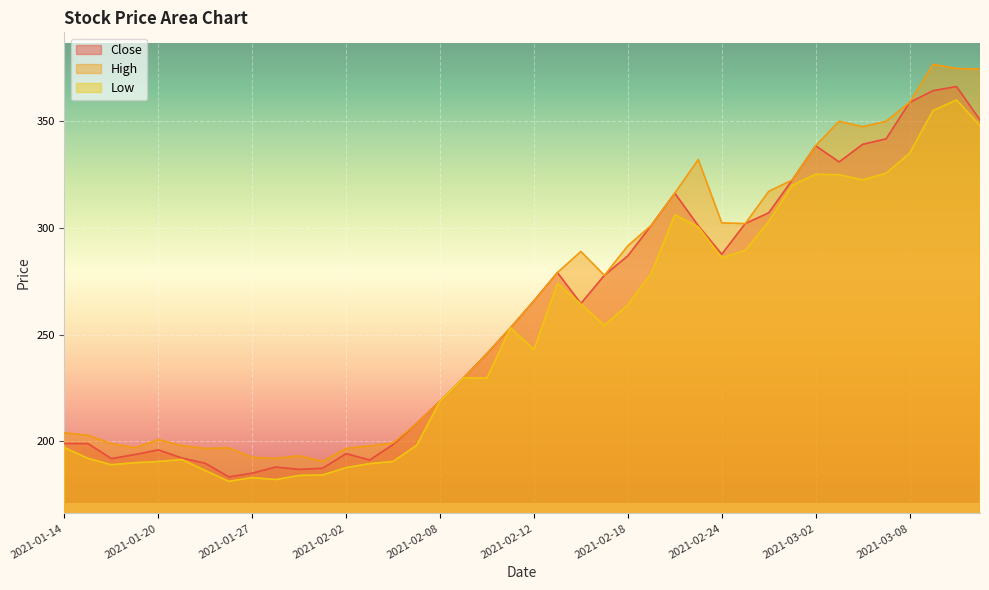

Reading left to right, transcribe all the data shown in this chart.

Close: 199.0	198.9	191.9	193.8	196.0	192.2	189.7	183.3	185.1	187.9	186.8	187.4	194.2	191.2	198.5	208.4	218.8	229.7	241.2	253.2	265.9	279.1	264.6	277.8	286.9	301.2	316.3	301.1	287.7	302.1	307.1	322.4	338.6	330.9	339.2	341.8	358.8	364.4	366.3	350.6
High: 204.0	202.8	198.9	197.0	200.8	197.9	196.7	196.9	192.5	192.0	193.2	190.7	196.7	197.8	199.2	208.4	218.8	229.7	241.2	253.2	265.9	279.1	289.0	277.8	291.6	301.2	316.3	332.1	302.4	302.1	317.1	322.4	338.6	350.0	347.4	350.0	358.8	376.7	374.8	374.5
Low: 197.1	192.1	189.1	190.0	190.6	191.5	186.3	181.2	183.0	182.1	184.0	184.2	187.7	189.6	190.6	198.1	218.8	229.7	229.7	253.2	243.0	274.1	264.4	254.4	263.9	278.8	306.1	300.5	286.0	289.5	303.0	320.0	325.1	324.9	322.5	325.6	335.0	355.0	360.0	348.0